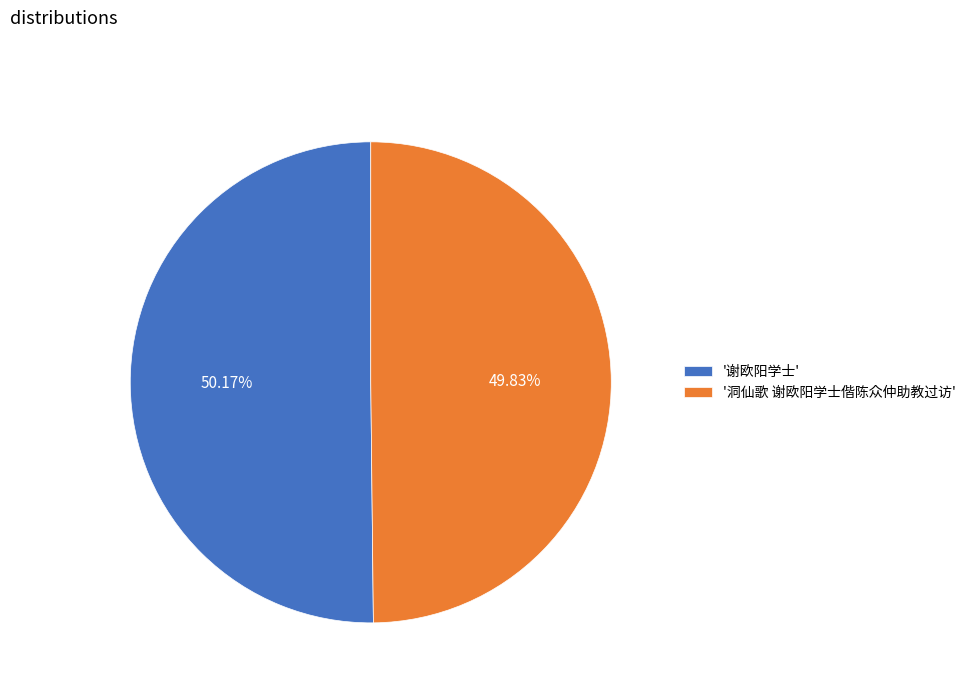

Approximately how many times larger is the value at '洞仙歌 谢欧阳学士偕陈众仲助教过访' compared to '谢欧阳学士'?

1.0